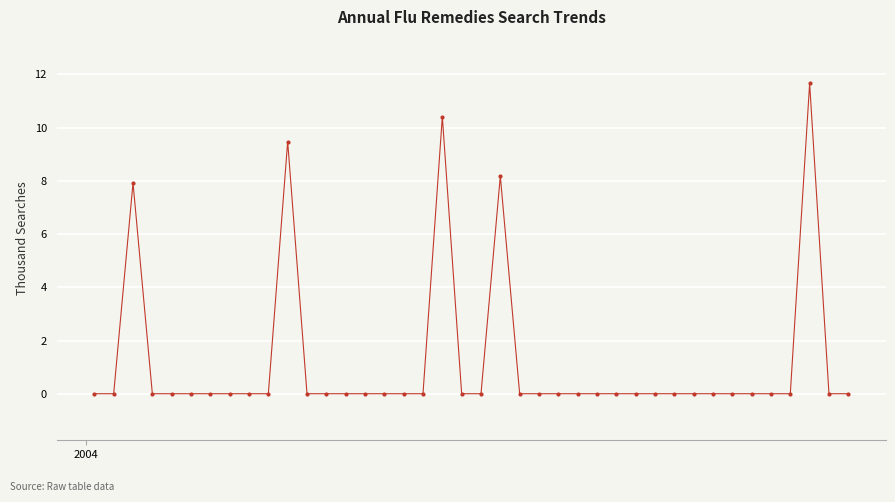

What is the greatest value displayed?

11.7